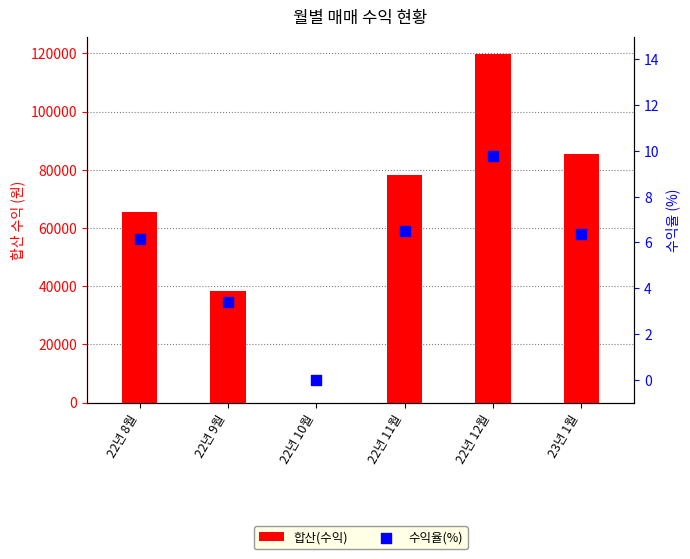

At how many categories does at least one series exceed 109275?

1